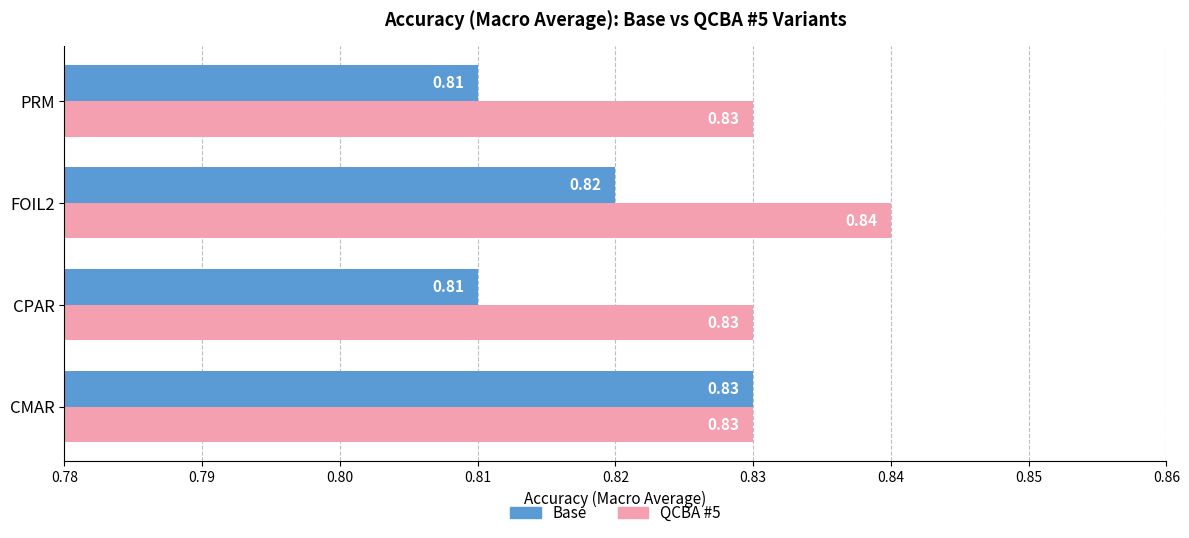

Is the value of QCBA #5 at PRM greater than the value of Base at CPAR?

Yes